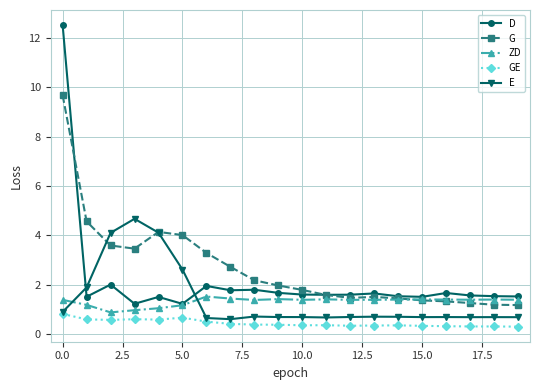

What is the value of the D point at the 11th from the left?

1.6